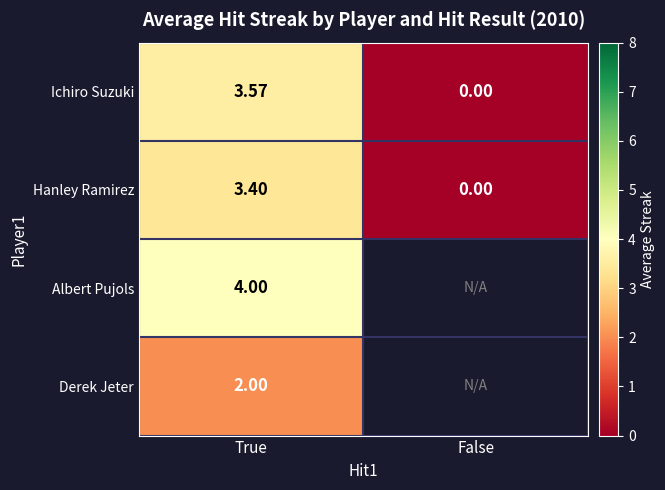

What is the difference between the maximum and minimum values in the Hanley Ramirez series?

3.4